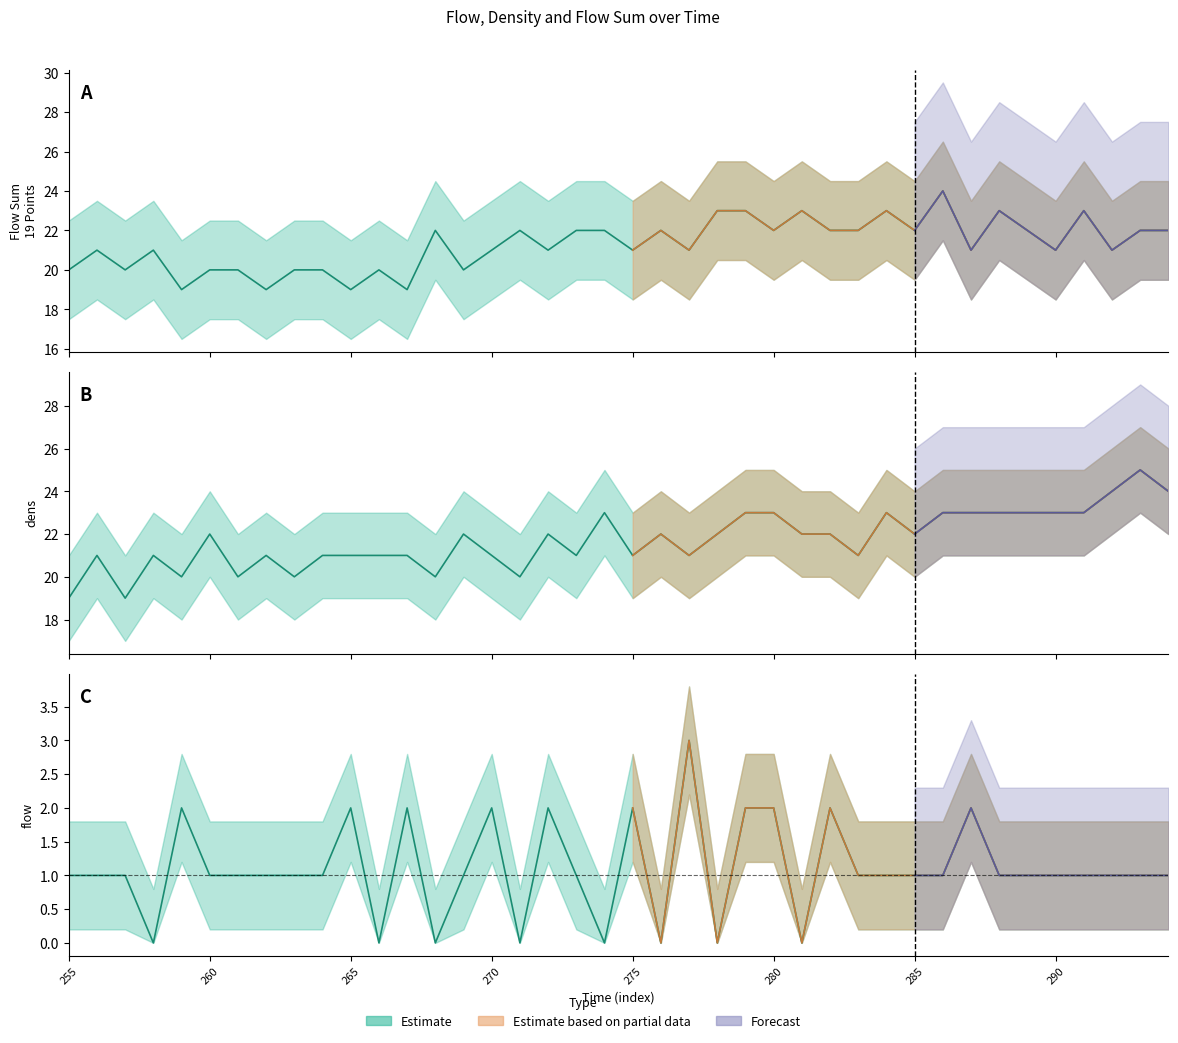

Which category has the lowest value across all series?

258